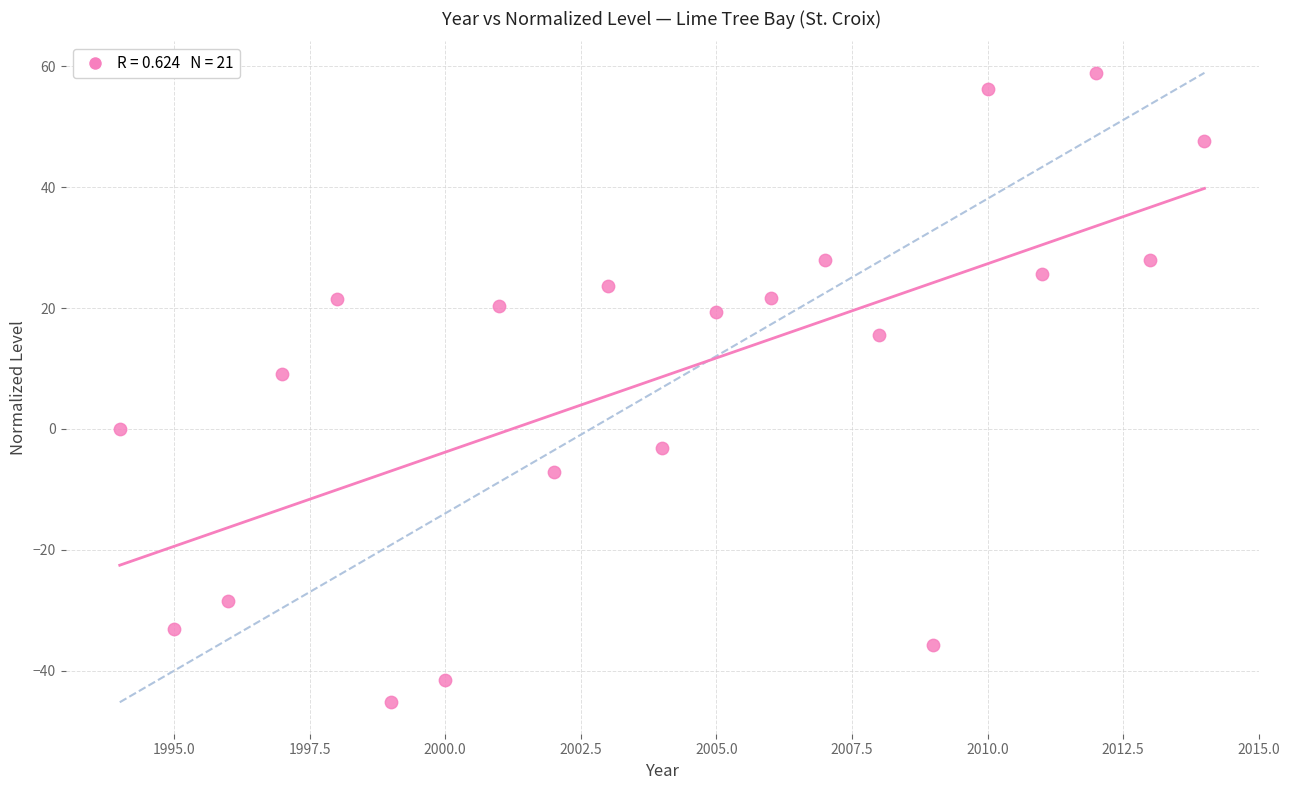

What Y value in the scatter plot is closest to 6?

9.1